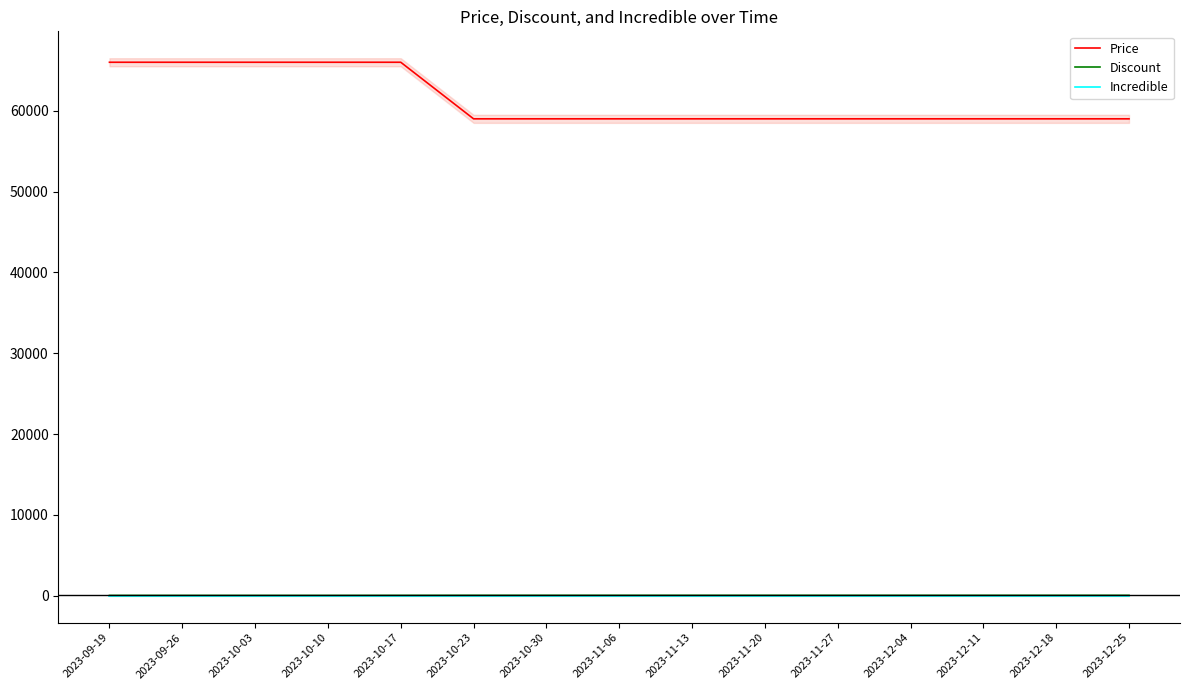

Is the value of Incredible at 2023-12-04 greater than the value of Price at 2023-10-23?

No